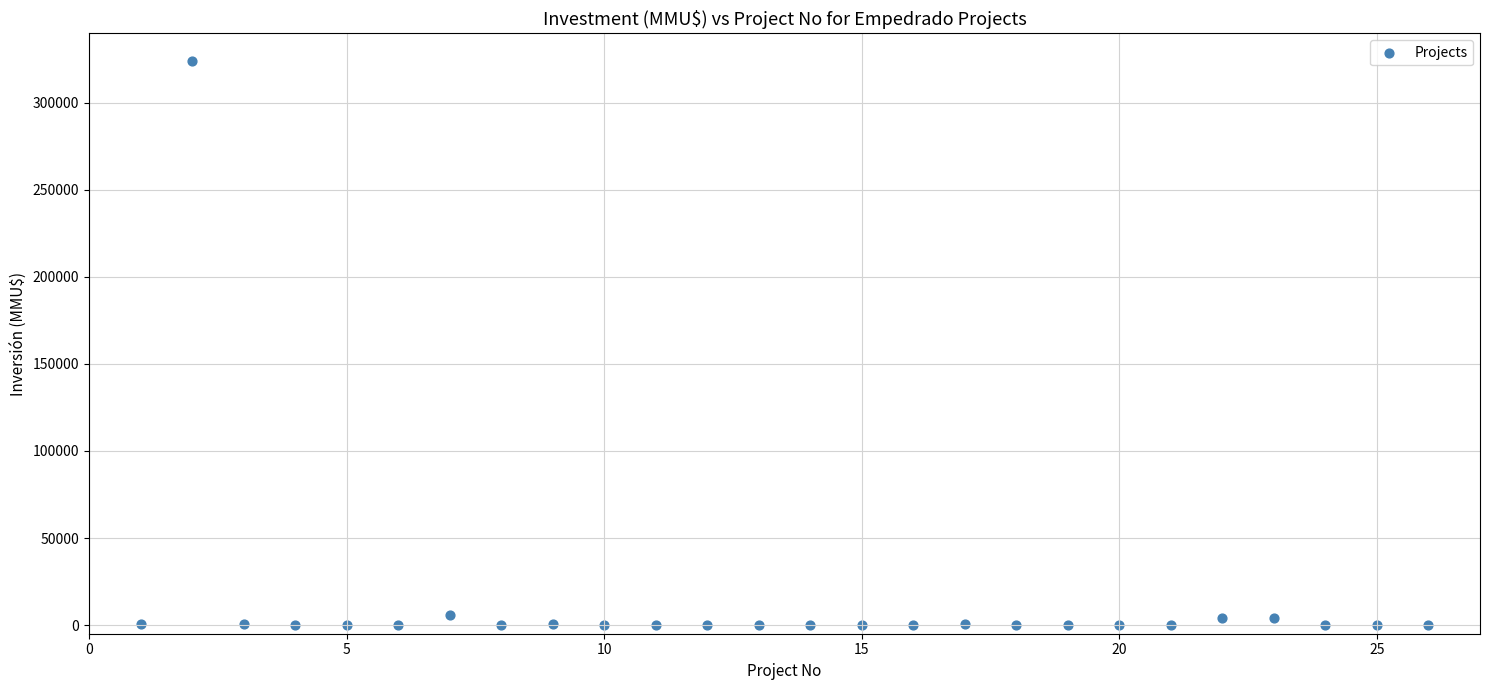

What is the range of Y values (max minus min)?

324020